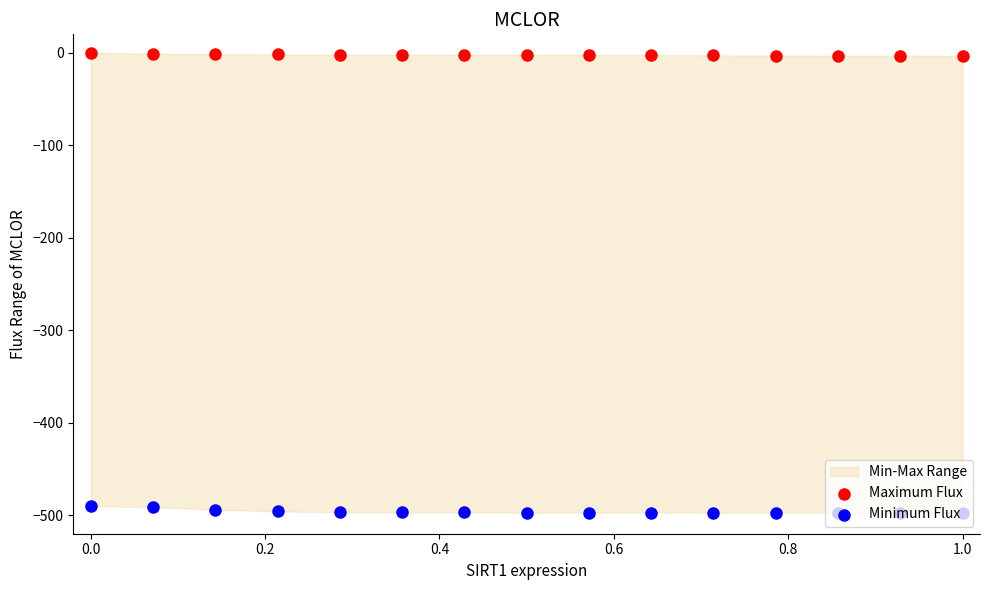

At how many categories does at least one series exceed -220?

15